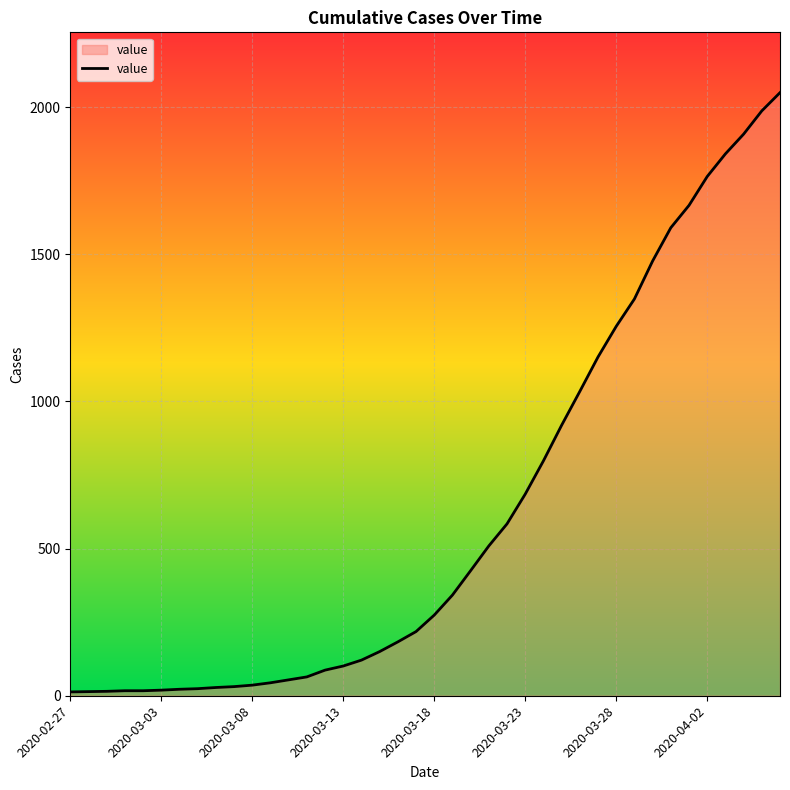

What is the difference between the maximum and minimum values?

2036